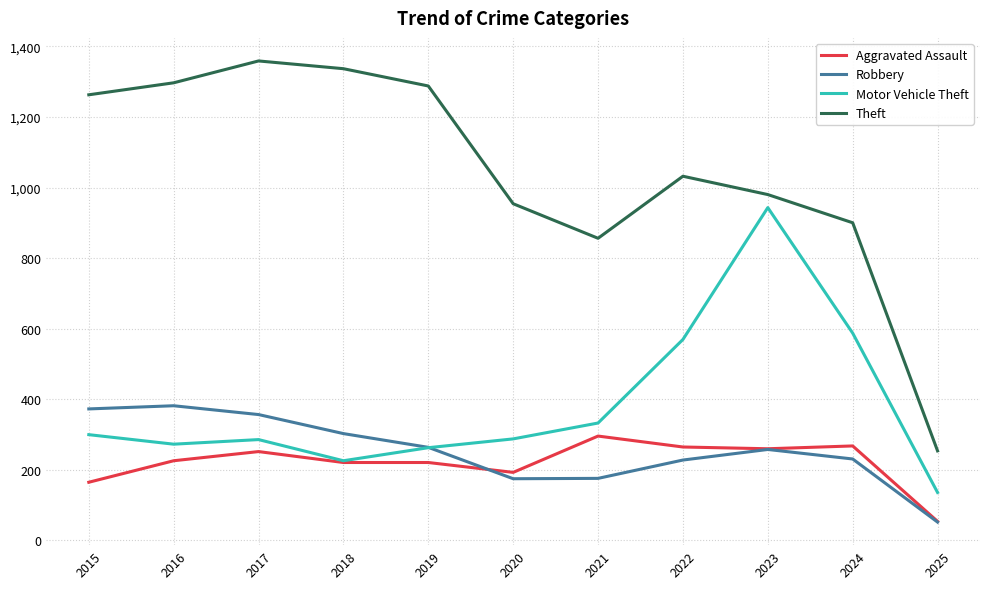

Is it true that Motor Vehicle Theft equals 171 at 2022?

False